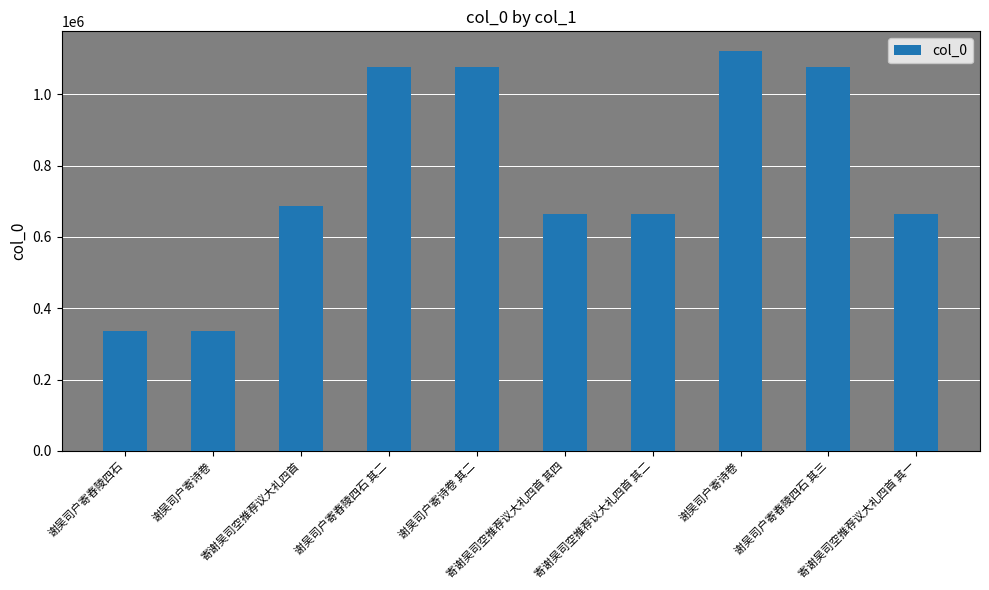

What value does the data have at 谢吴司户寄舂陵四石 其三?

1076206